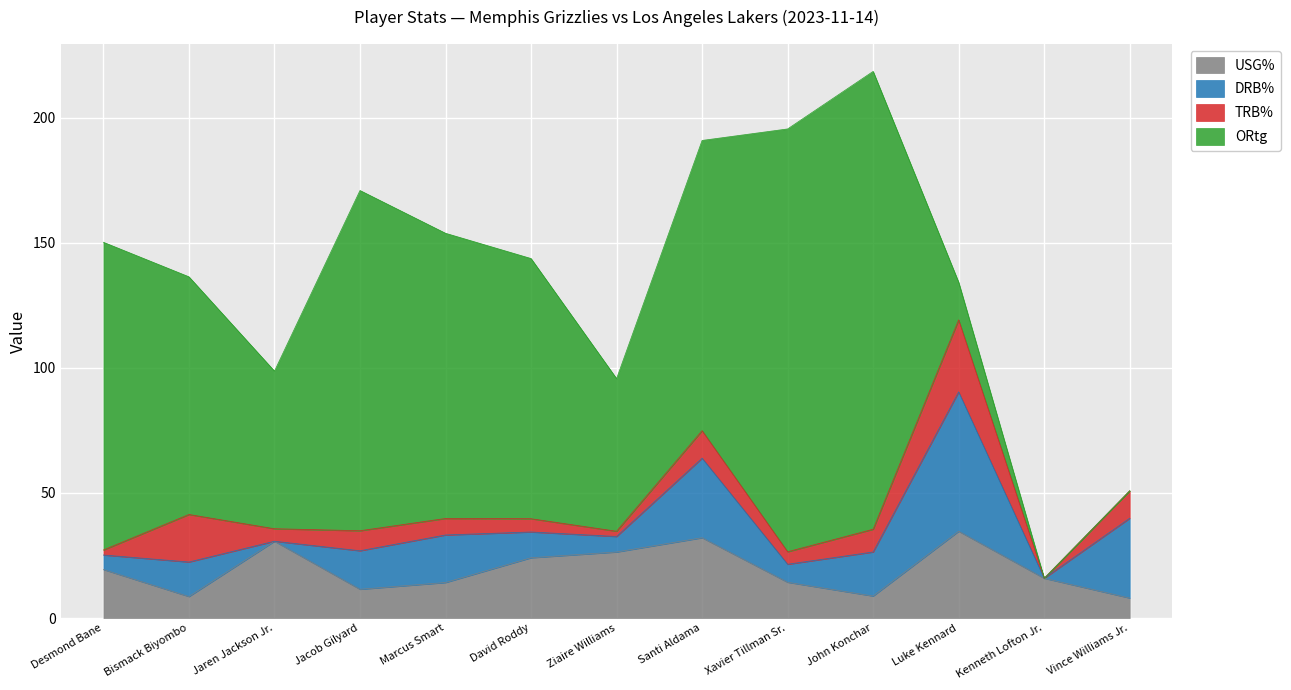

In ORtg, how many points are lower than both neighbors (excluding endpoints)?

2